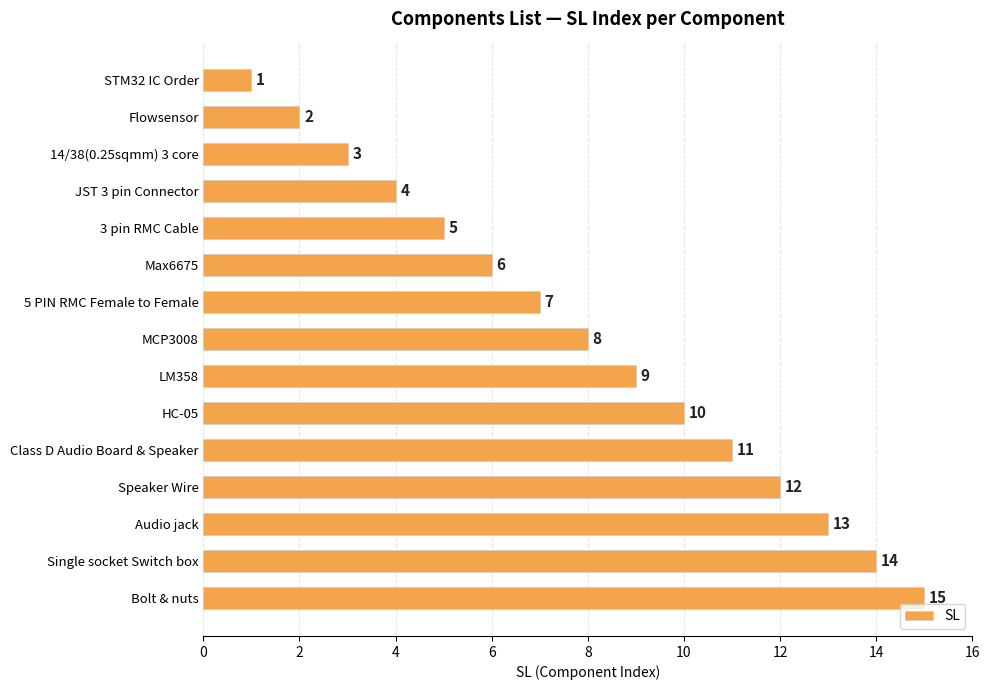

What is the label of the 14th bar from the top?

Single socket Switch box